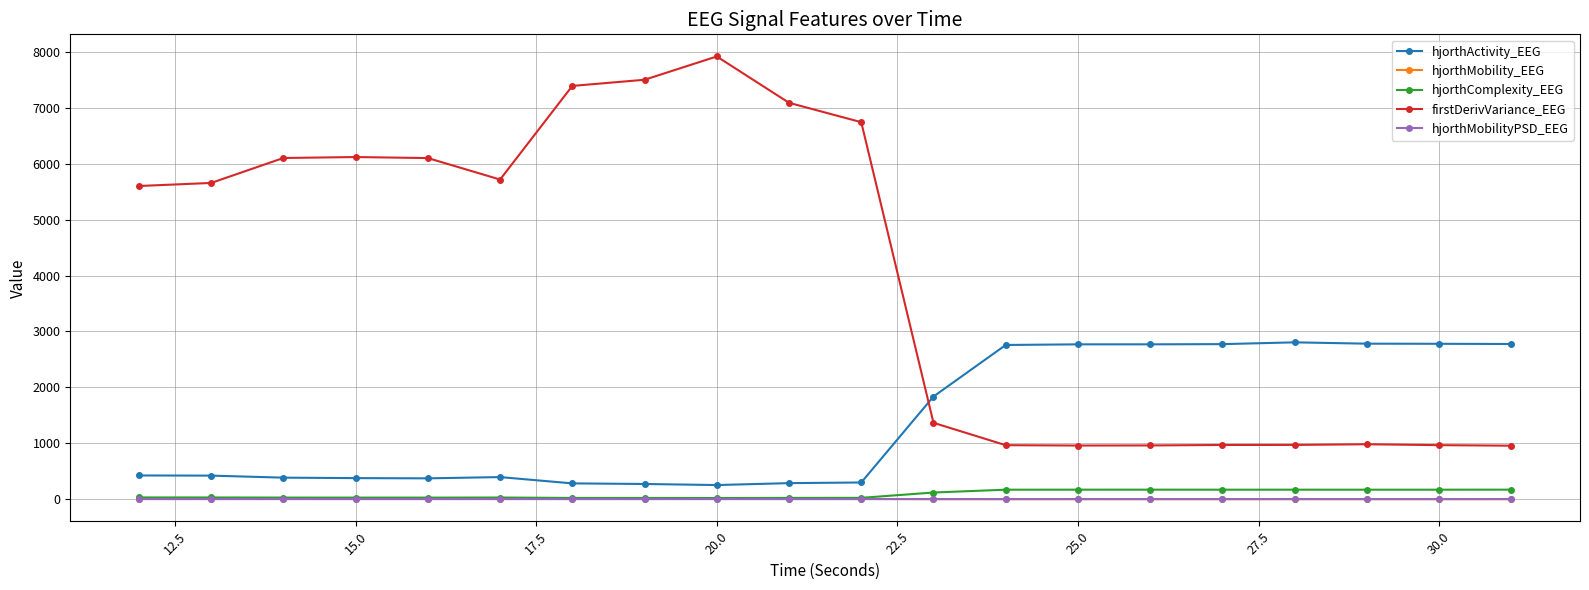

Is this an area chart (filled region under the line)?

No